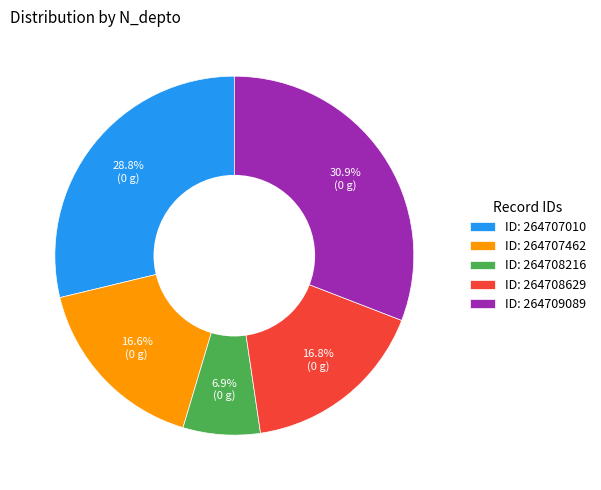

Combined, what portion of the pie is ID: 264708629 and ID: 264707010?

45.6%